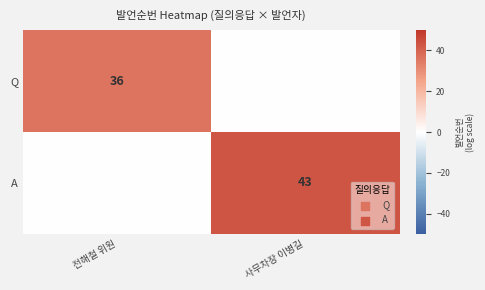

The value of Q at 전해철 위원 is 18. True or false?

False